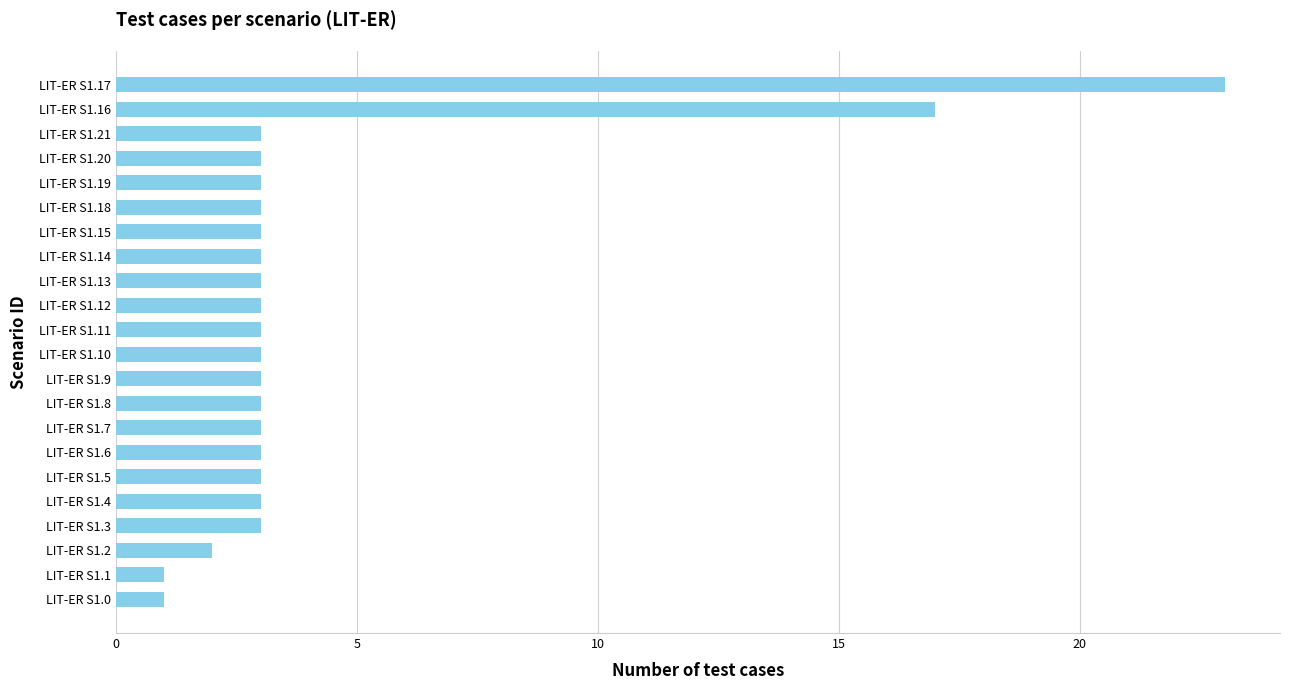

What is the average value?

4